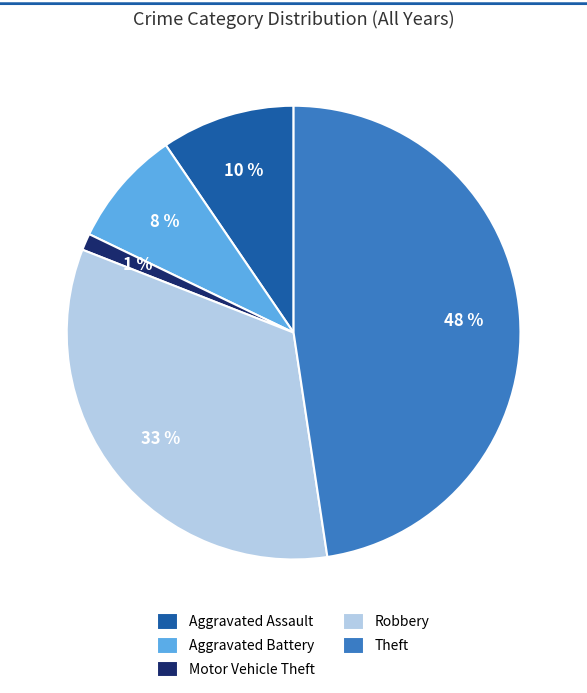

What is the largest slice in the pie chart?

Theft